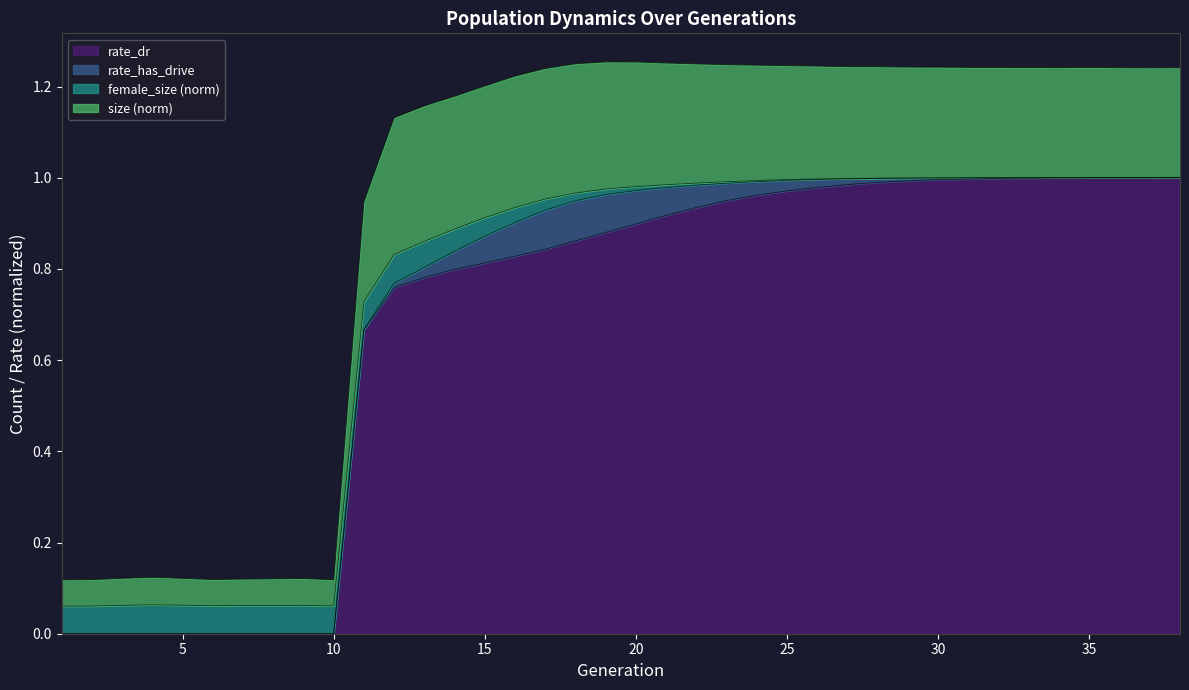

Does the chart have visible grid lines?

No